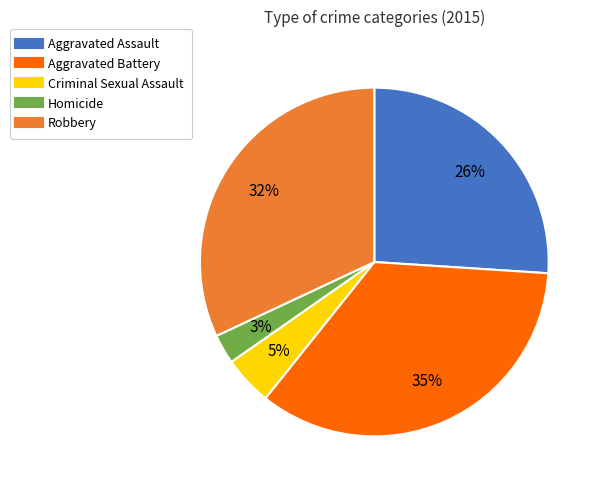

How many slices are in this pie chart?

5